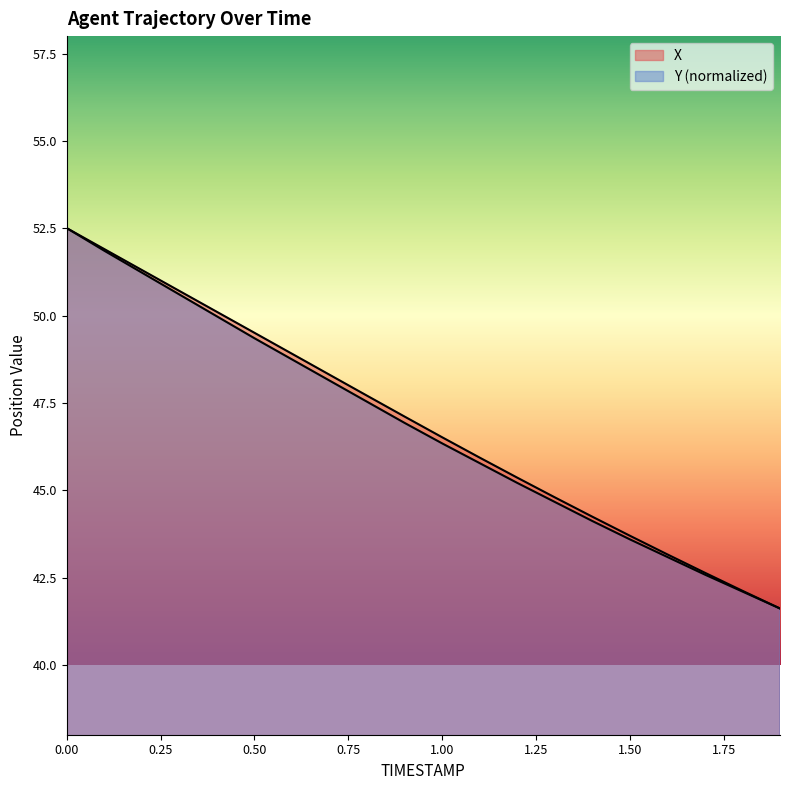

Rank the series by their average value, from highest to lowest.

X, Y